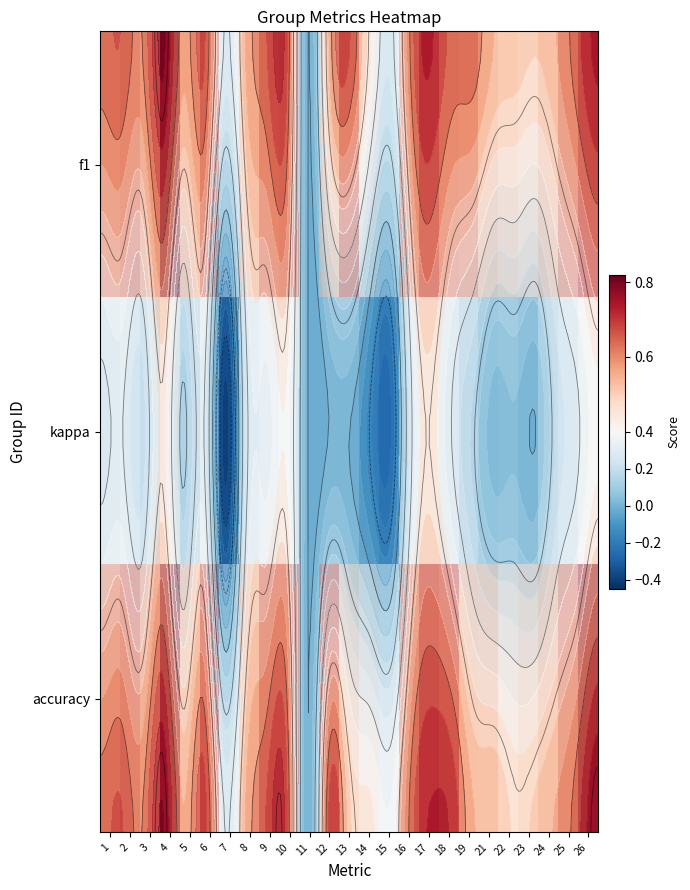

What is the maximum value for kappa?

0.4